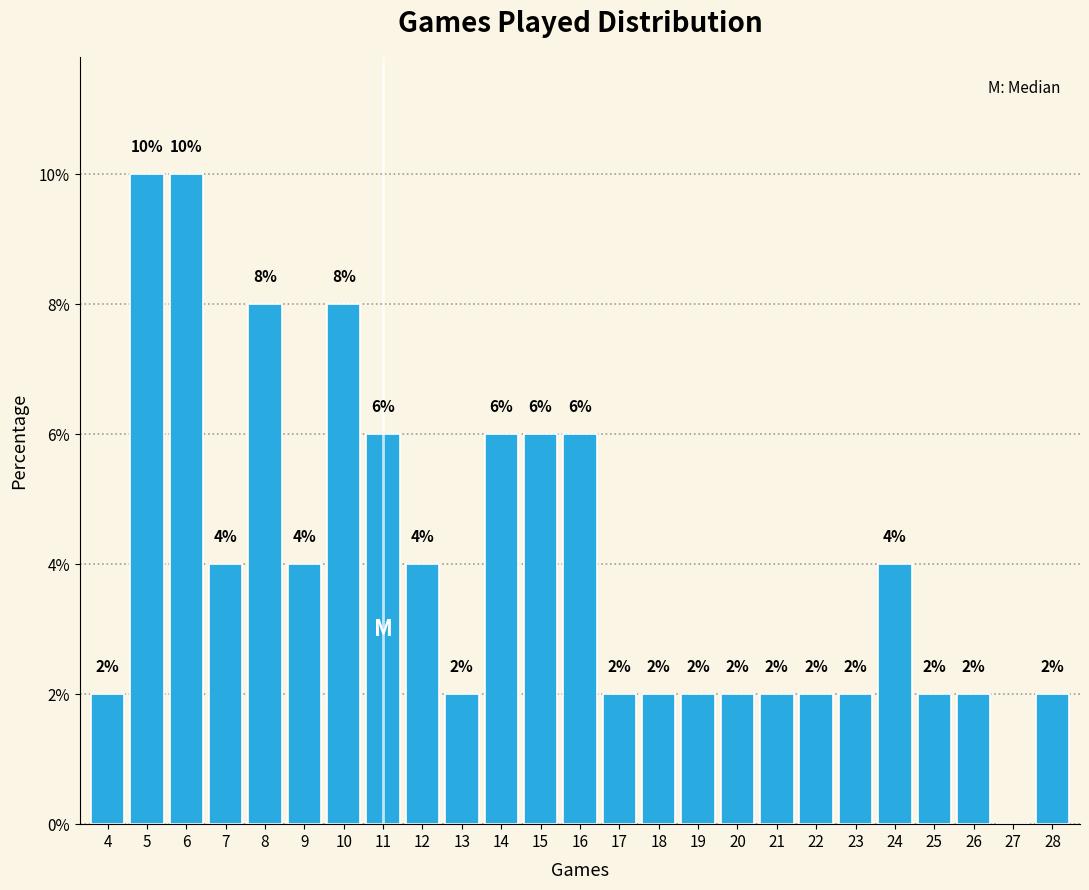

Reading right to left, transcribe all the data shown in this chart.

28=2	27=0	26=2	25=2	24=4	23=2	22=2	21=2	20=2	19=2	18=2	17=2	16=6	15=6	14=6	13=2	12=4	11=6	10=8	9=4	8=8	7=4	6=10	5=10	4=2